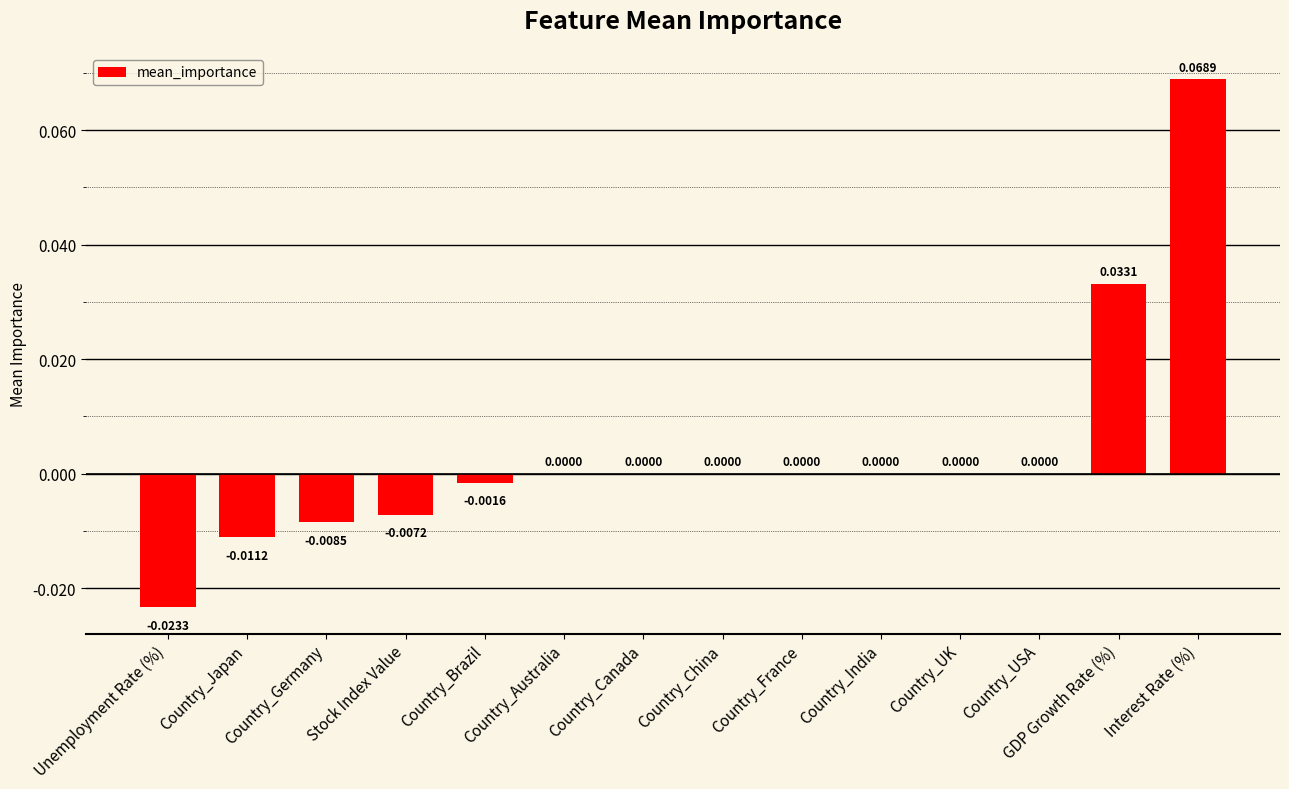

Which has a higher value, Country_Germany or Unemployment Rate (%)?

Country_Germany